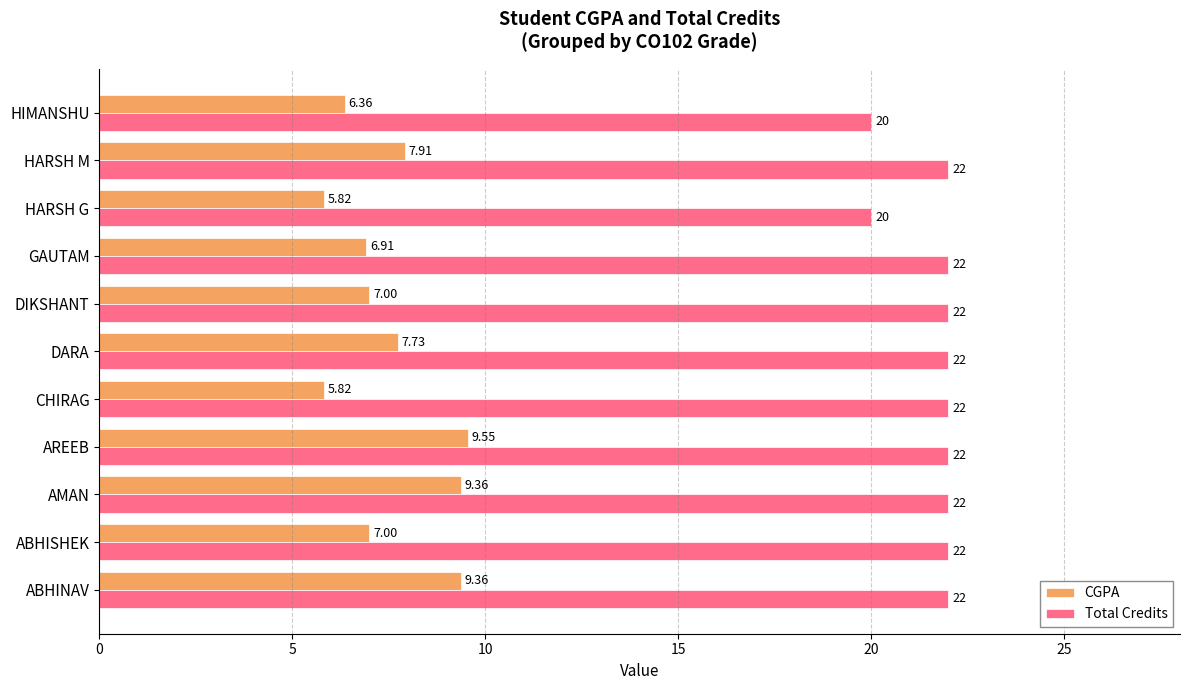

How many series are shown in this chart?

2